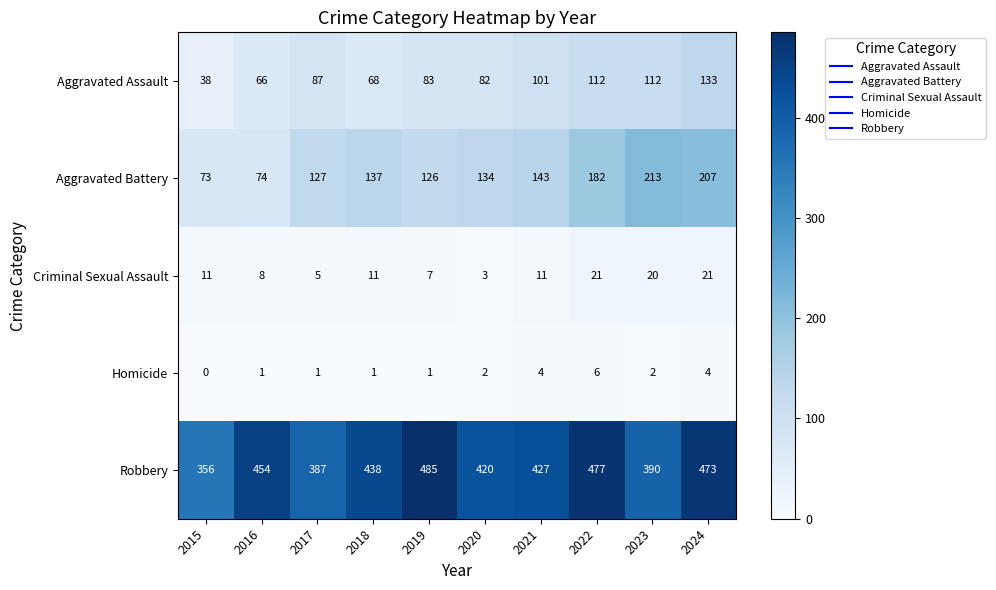

List the series in order of their peak value, highest first.

Robbery, Aggravated Battery, Aggravated Assault, Criminal Sexual Assault, Homicide